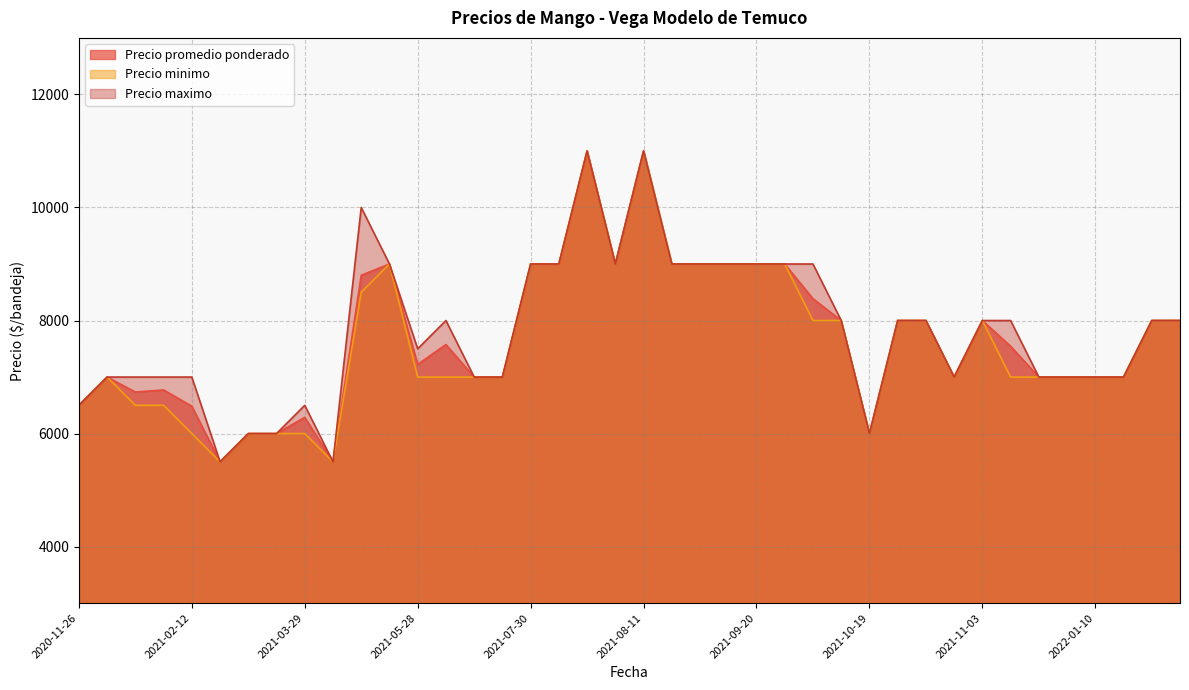

True or false: Precio promedio ponderado and Precio minimo cross at least once.

False